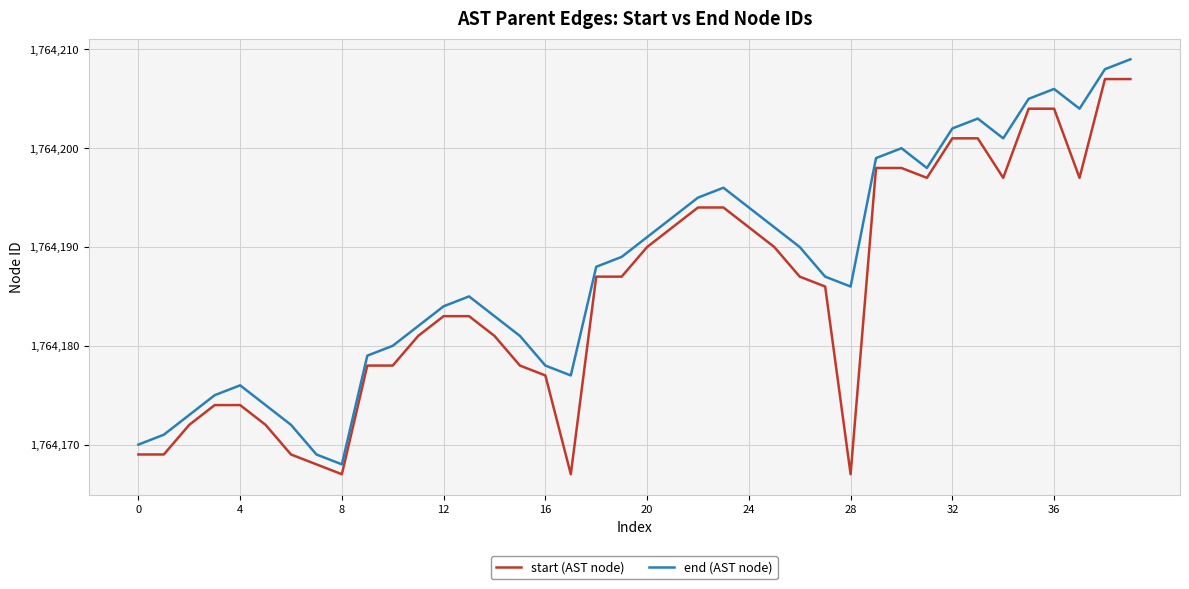

What is the greatest value displayed?

1764209